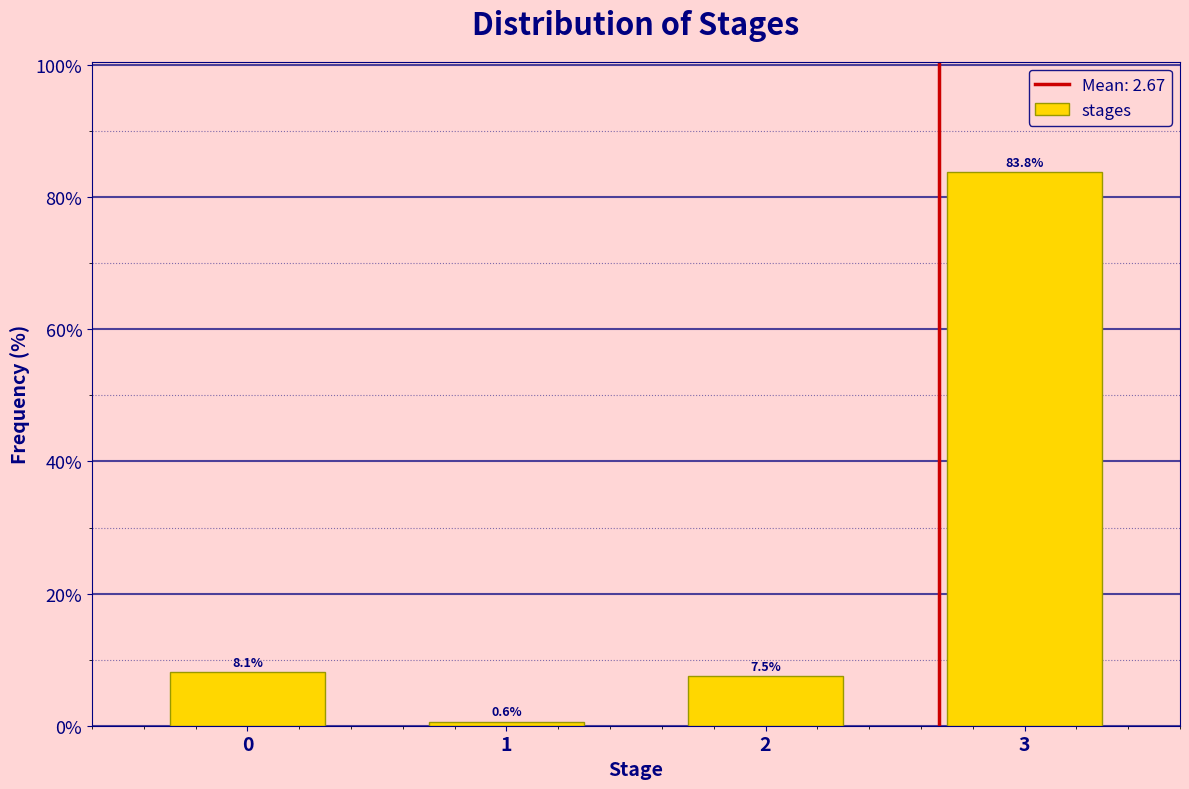

Reading left to right, list all the values displayed in this chart.

8.1	0.6	7.5	83.8